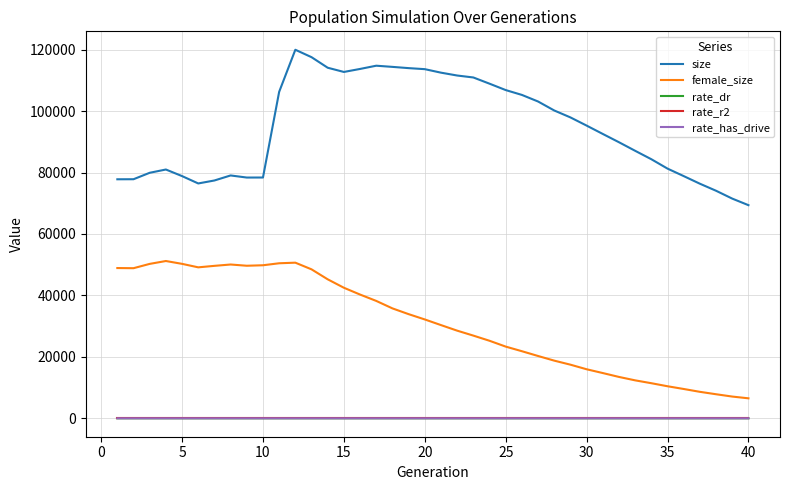

What is the maximum value for rate_has_drive?

1.0